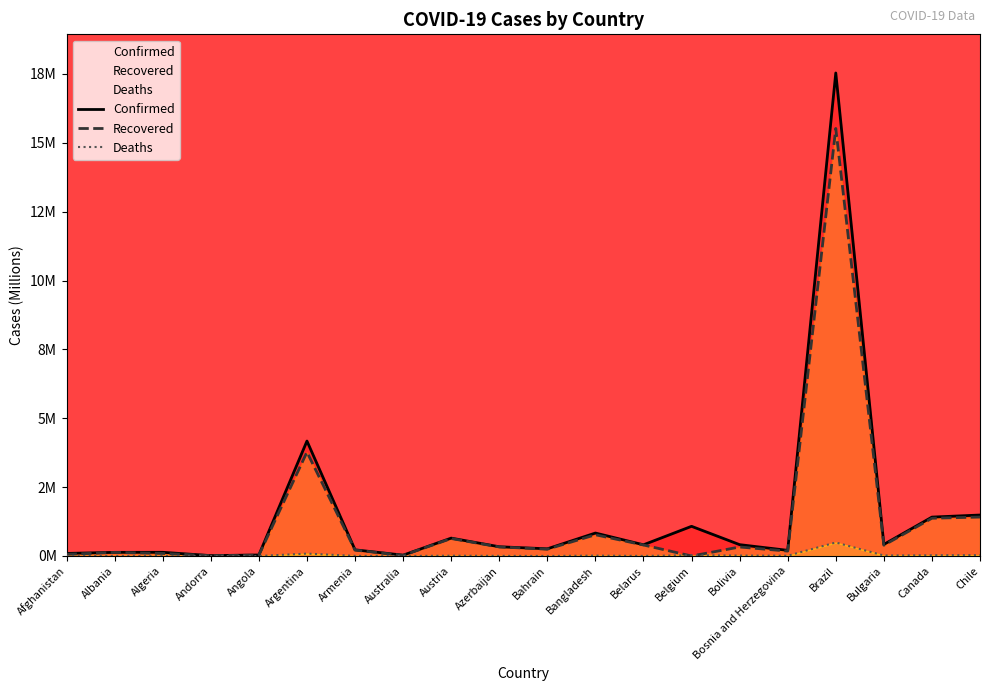

Reading left to right, transcribe all the data shown in this chart.

Confirmed: Afghanistan=0.1	Albania=0.1	Algeria=0.1	Andorra=0.0	Angola=0.0	Argentina=4.2	Armenia=0.2	Australia=0.0	Austria=0.6	Azerbaijan=0.3	Bahrain=0.3	Bangladesh=0.8	Belarus=0.4	Belgium=1.1	Bolivia=0.4	Bosnia and Herzegovina=0.2	Brazil=17.5	Bulgaria=0.4	Canada=1.4	Chile=1.5
Recovered: Afghanistan=0.1	Albania=0.1	Algeria=0.1	Andorra=0.0	Angola=0.0	Argentina=3.8	Armenia=0.2	Australia=0.0	Austria=0.6	Azerbaijan=0.3	Bahrain=0.2	Bangladesh=0.8	Belarus=0.4	Belgium=0.0	Bolivia=0.3	Bosnia and Herzegovina=0.2	Brazil=15.5	Bulgaria=0.4	Canada=1.4	Chile=1.4
Deaths: Afghanistan=0.0	Albania=0.0	Algeria=0.0	Andorra=0.0	Angola=0.0	Argentina=0.1	Armenia=0.0	Australia=0.0	Austria=0.0	Azerbaijan=0.0	Bahrain=0.0	Bangladesh=0.0	Belarus=0.0	Belgium=0.0	Bolivia=0.0	Bosnia and Herzegovina=0.0	Brazil=0.5	Bulgaria=0.0	Canada=0.0	Chile=0.0